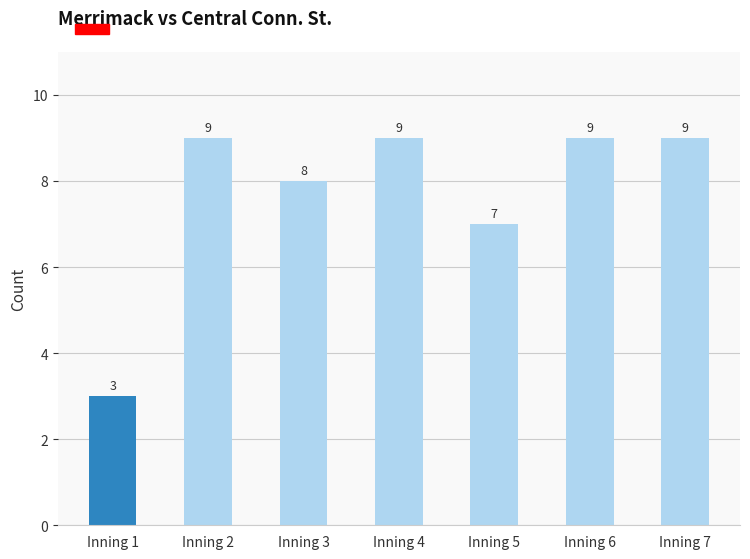

Is it true that the value at Inning 2 is 6?

False